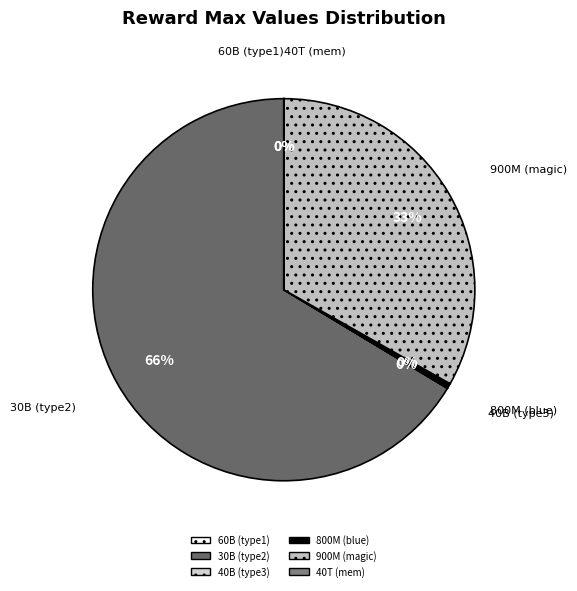

Combined, do 800M (blue) and 30B (type2) account for over 50%?

Yes